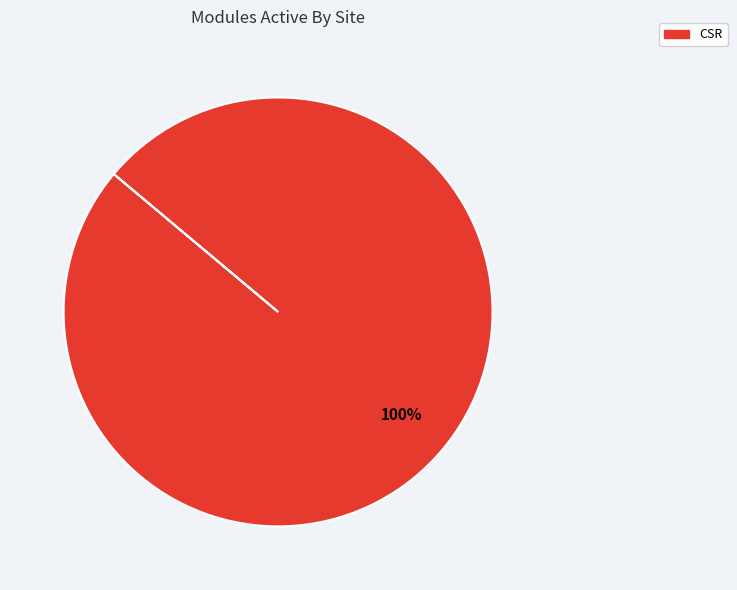

Is there any slice that represents more than half of the pie?

Yes